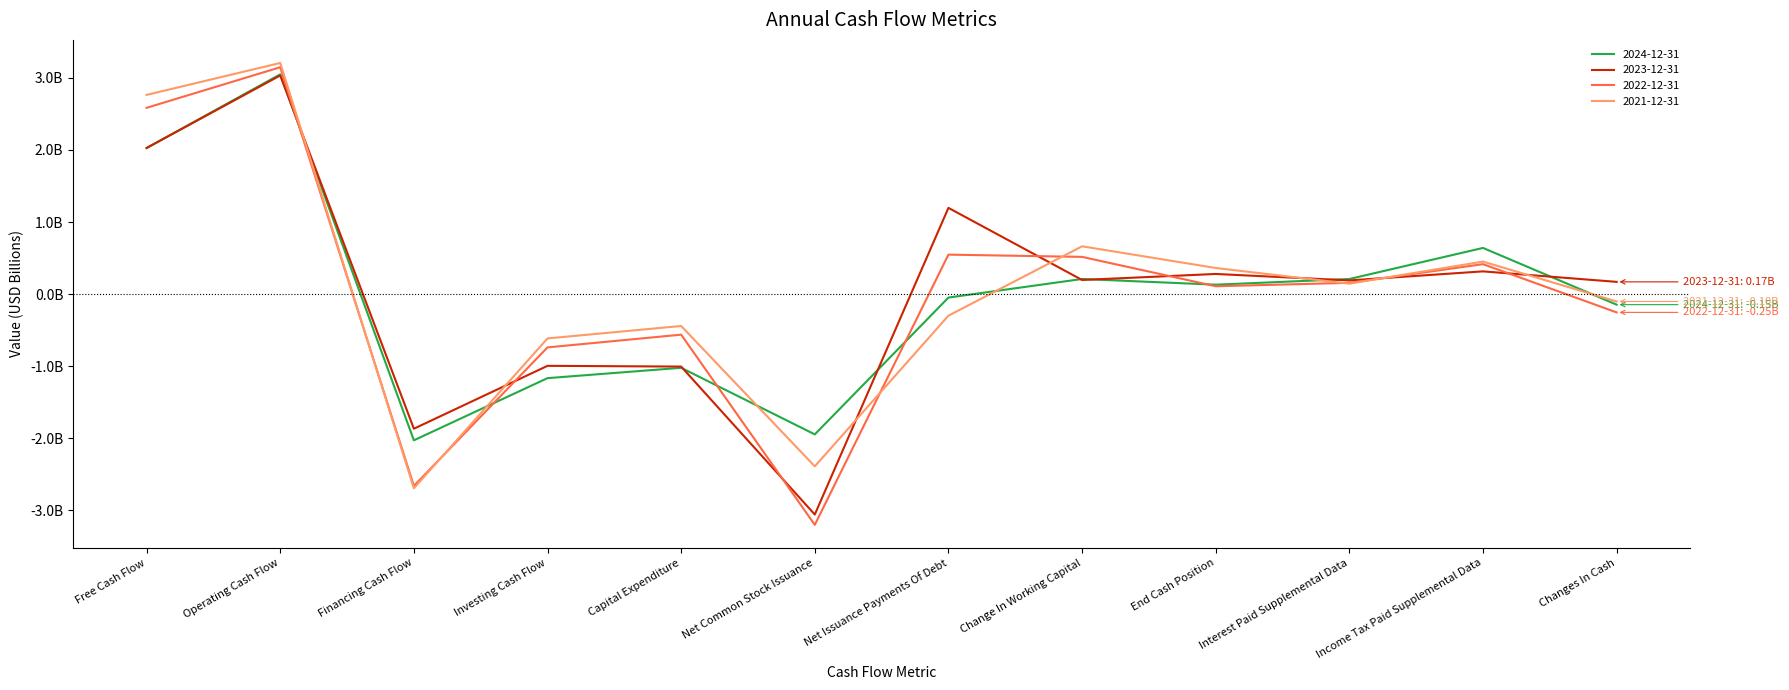

What position from the left is Financing Cash Flow?

3